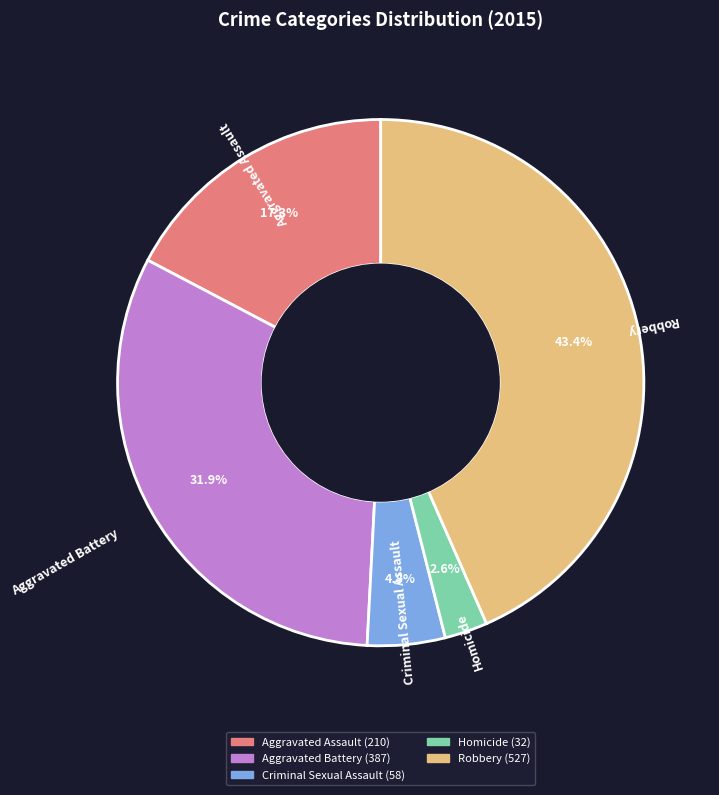

True or false: Aggravated Assault accounts for 8% of the total.

False